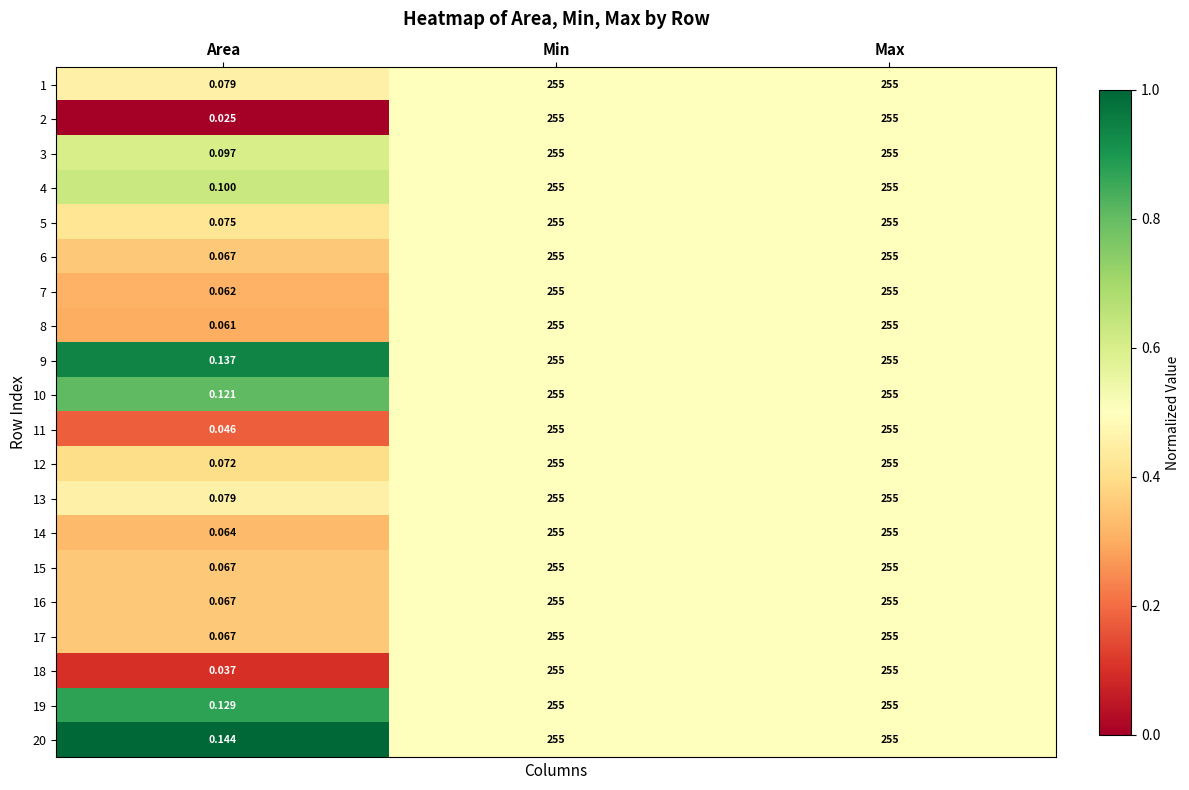

Which series has the largest range (max minus min)?

2